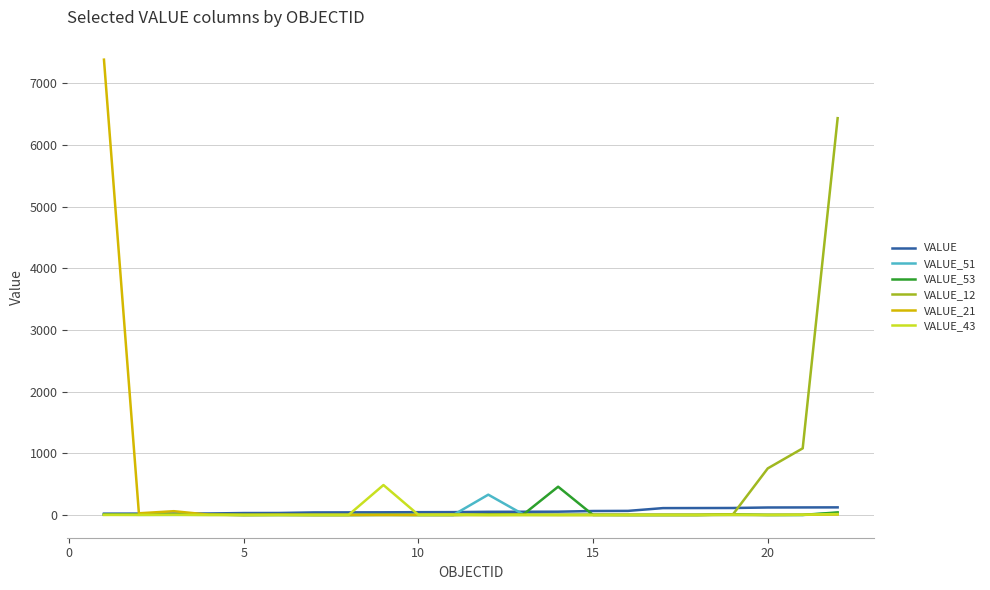

Which series has the largest range (max minus min)?

VALUE_21